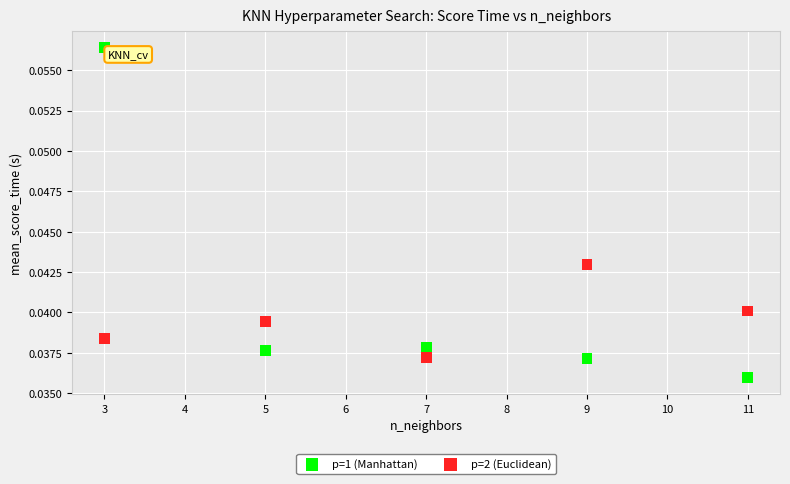

Which series has the largest Y range (max minus min)?

p=1 (Manhattan)